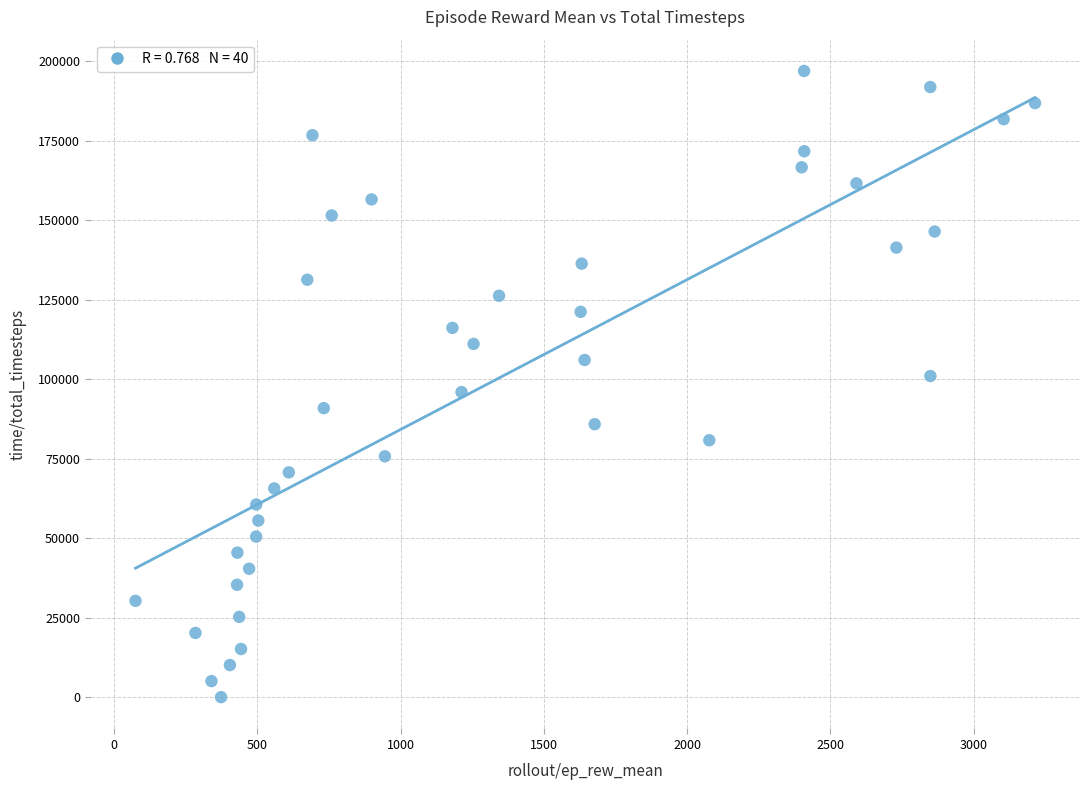

What is the range of X values (max minus min)?

3139.8